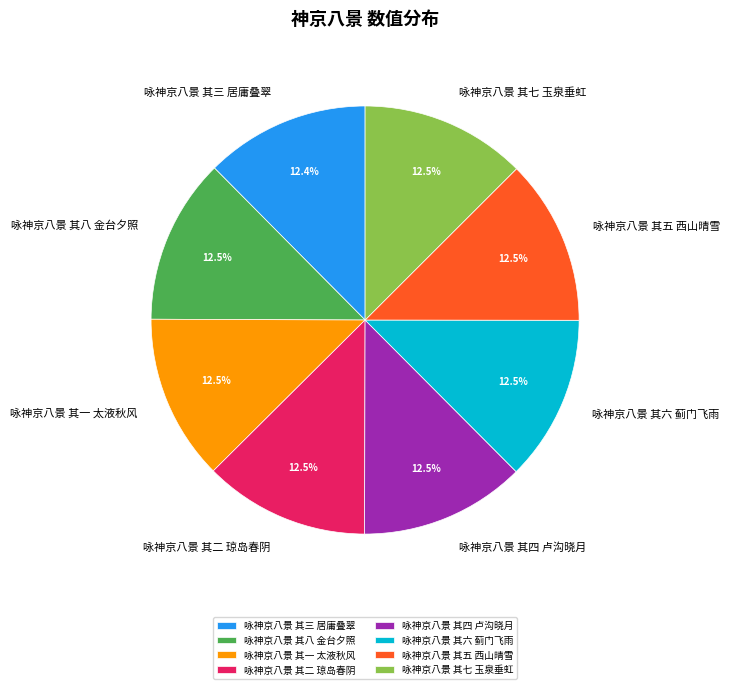

Combined, do 咏神京八景 其四 卢沟晓月 and 咏神京八景 其三 居庸叠翠 account for over 50%?

No